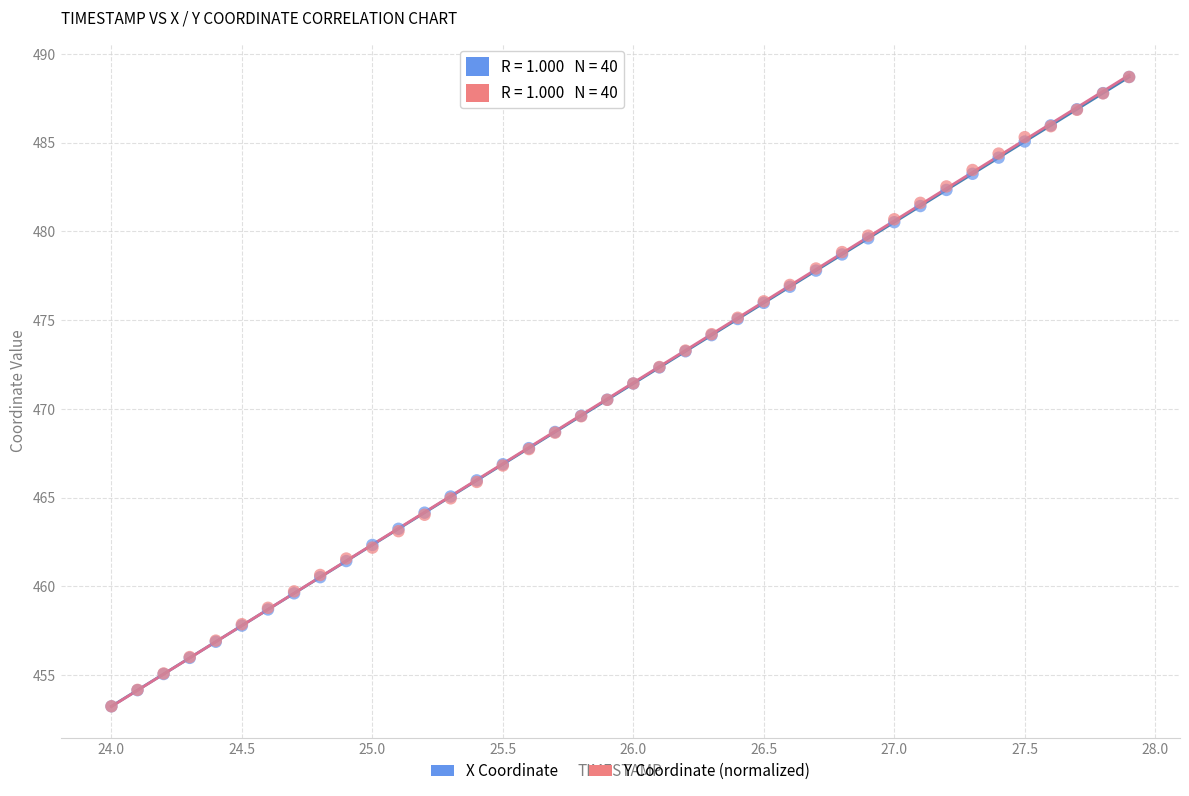

What are all the series names shown in the legend?

X Coordinate, Y Coordinate (normalized)